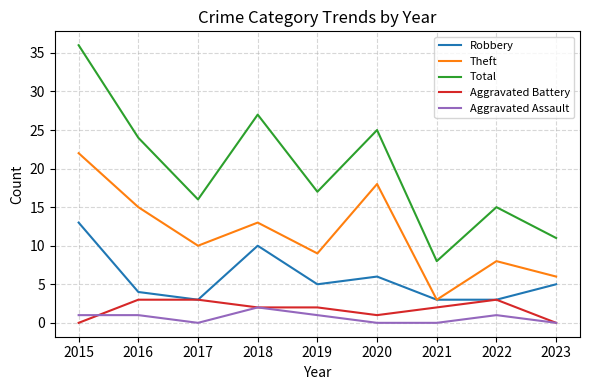

What is the average value of the Robbery series?

6